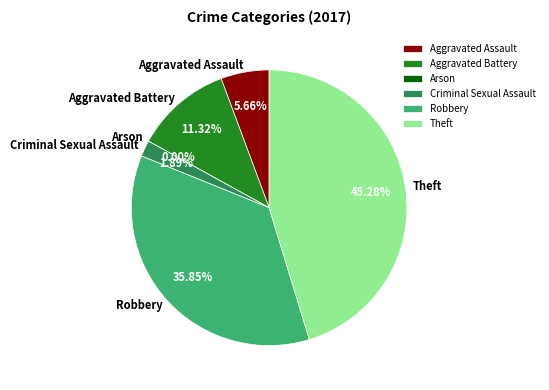

Is Arson the majority of the pie?

No